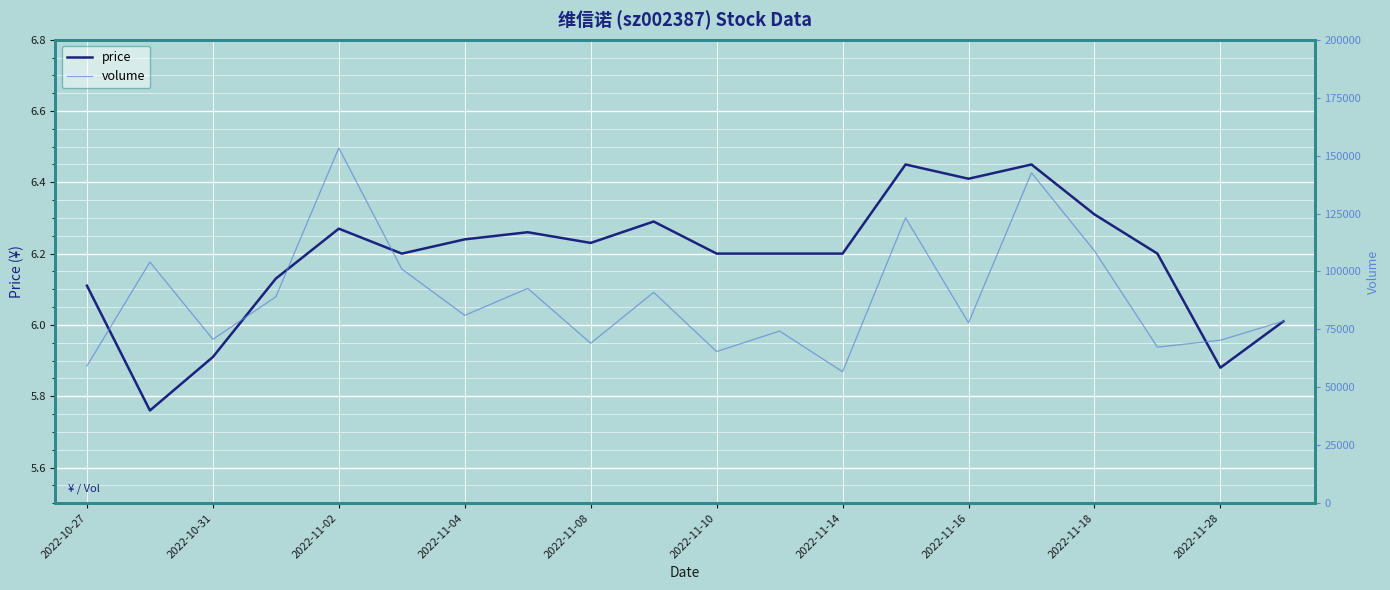

Which series has the largest total across all categories?

volume